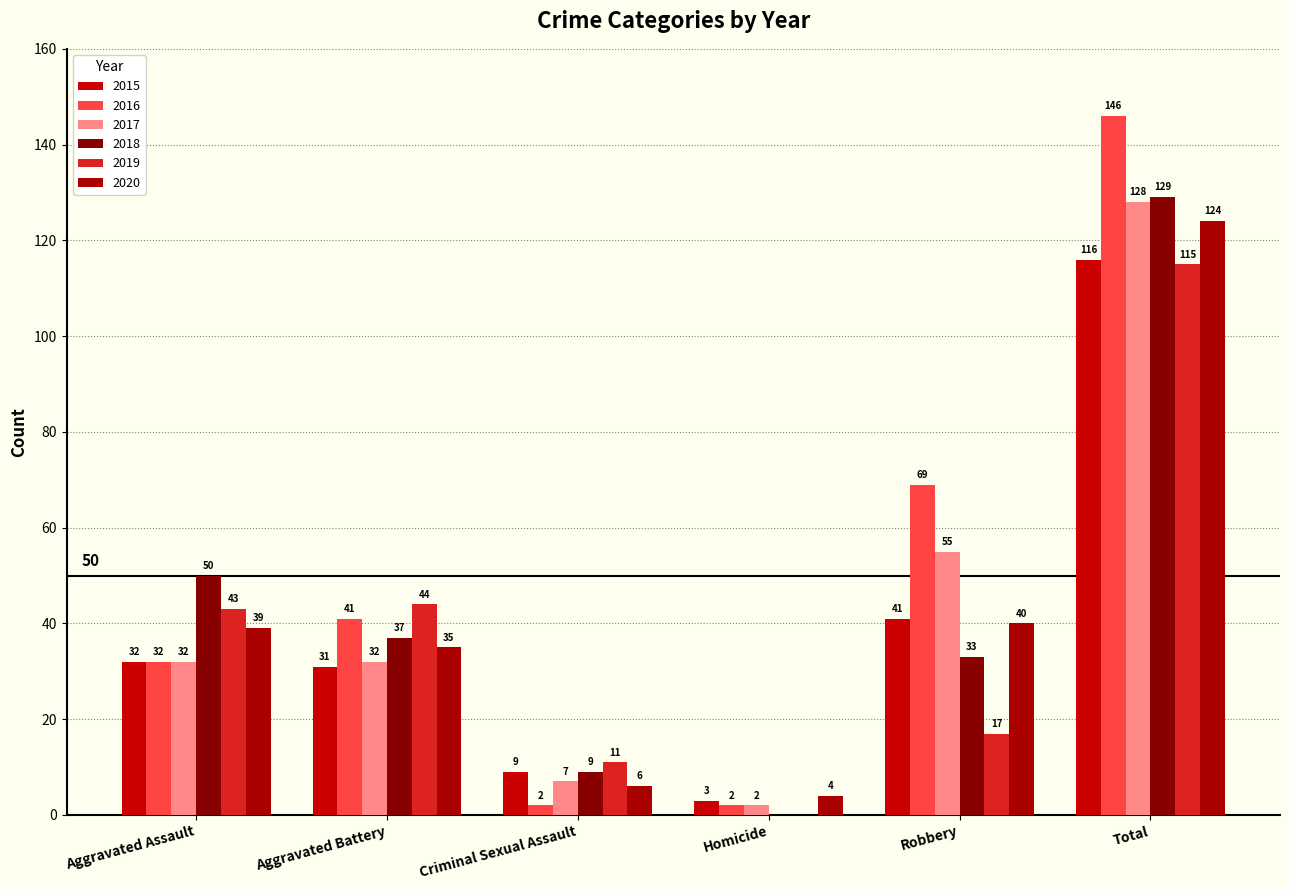

Reading left to right, what are all the values shown in this chart?

2015: 32	31	9	3	41	116
2016: 32	41	2	2	69	146
2017: 32	32	7	2	55	128
2018: 50	37	9	0	33	129
2019: 43	44	11	0	17	115
2020: 39	35	6	4	40	124